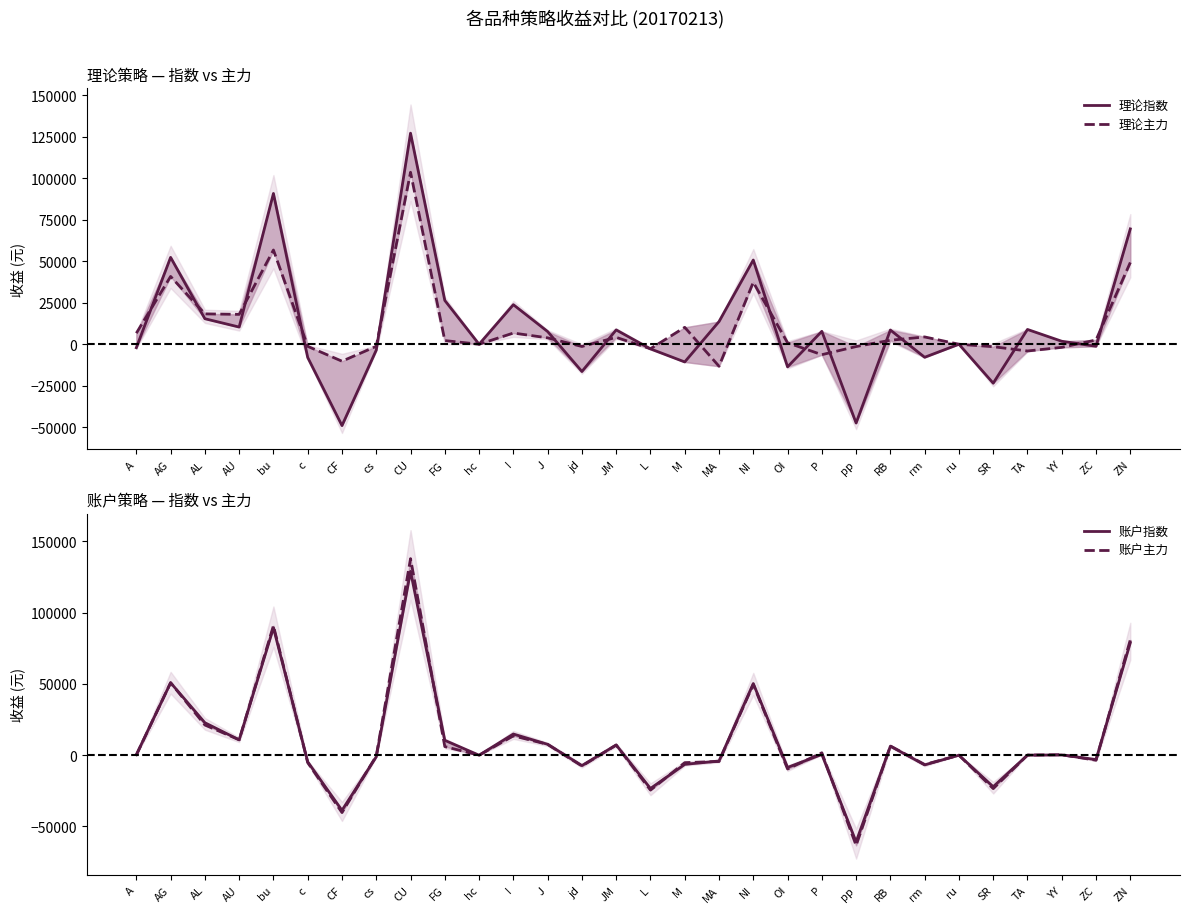

True or false: 理论主力 has more than 1 points higher than both neighbors.

True